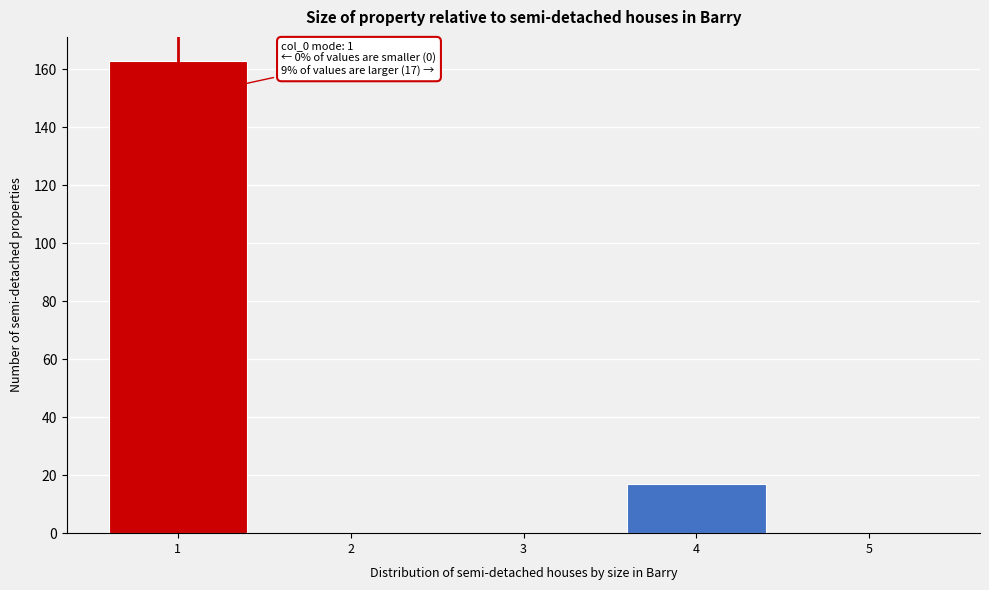

Which range on the x-axis has the tallest bar?

0.5 to 1.5